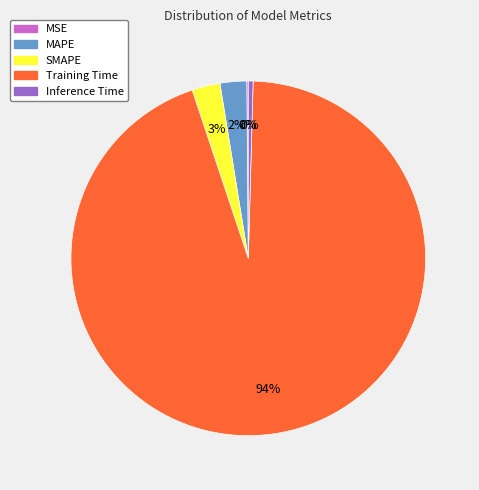

To the nearest percent, what is the combined percentage of MAPE and Training Time?

97%